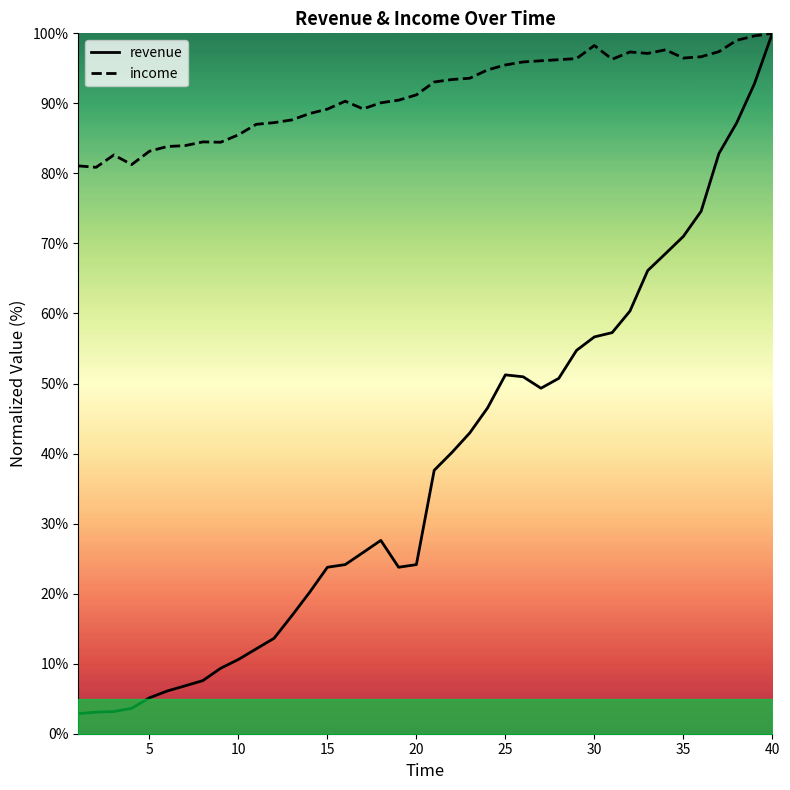

Is it true that revenue equals 20.1 at 20?

False